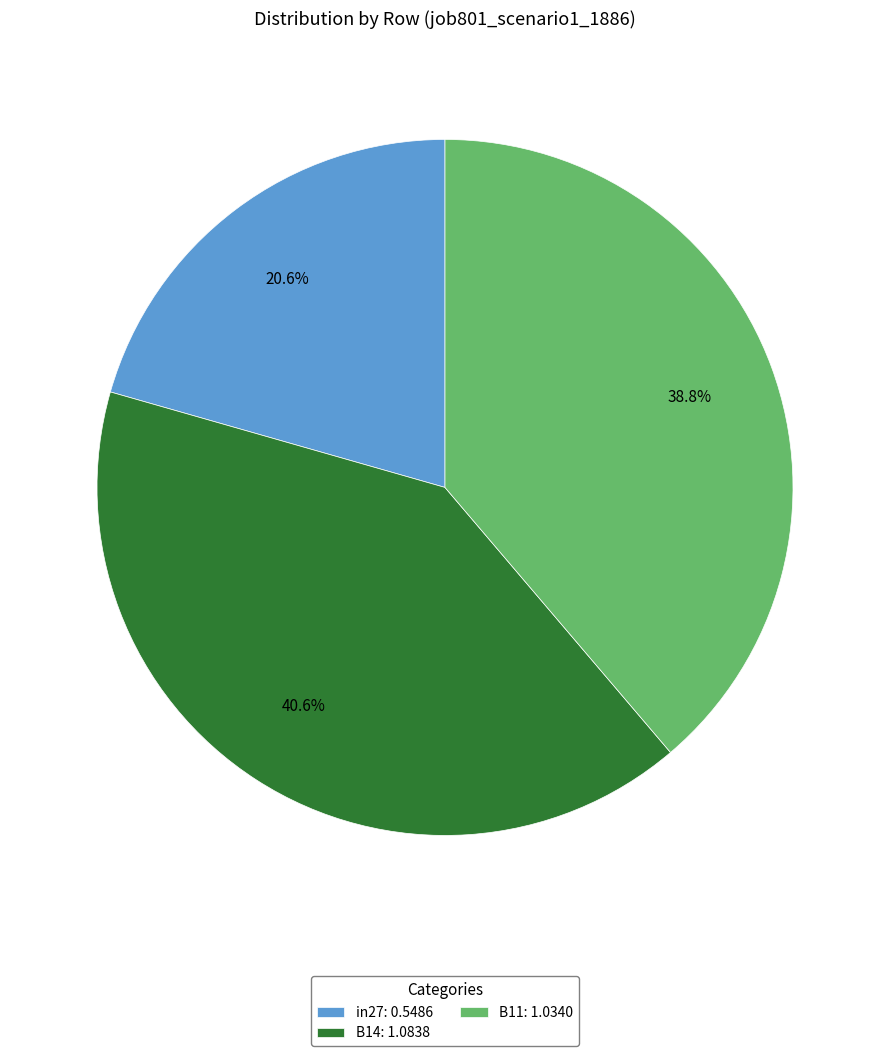

Rank the categories by value from lowest to highest.

in27, B11, B14